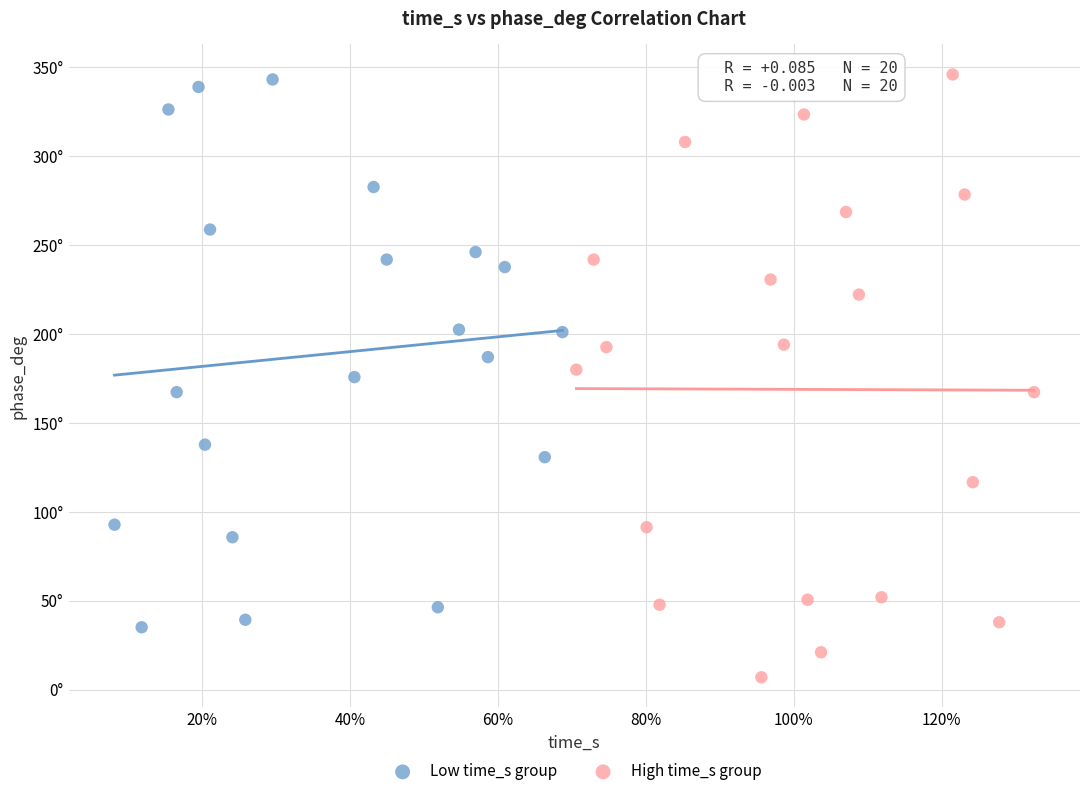

What are all the series names shown in the legend?

Low time_s group, High time_s group